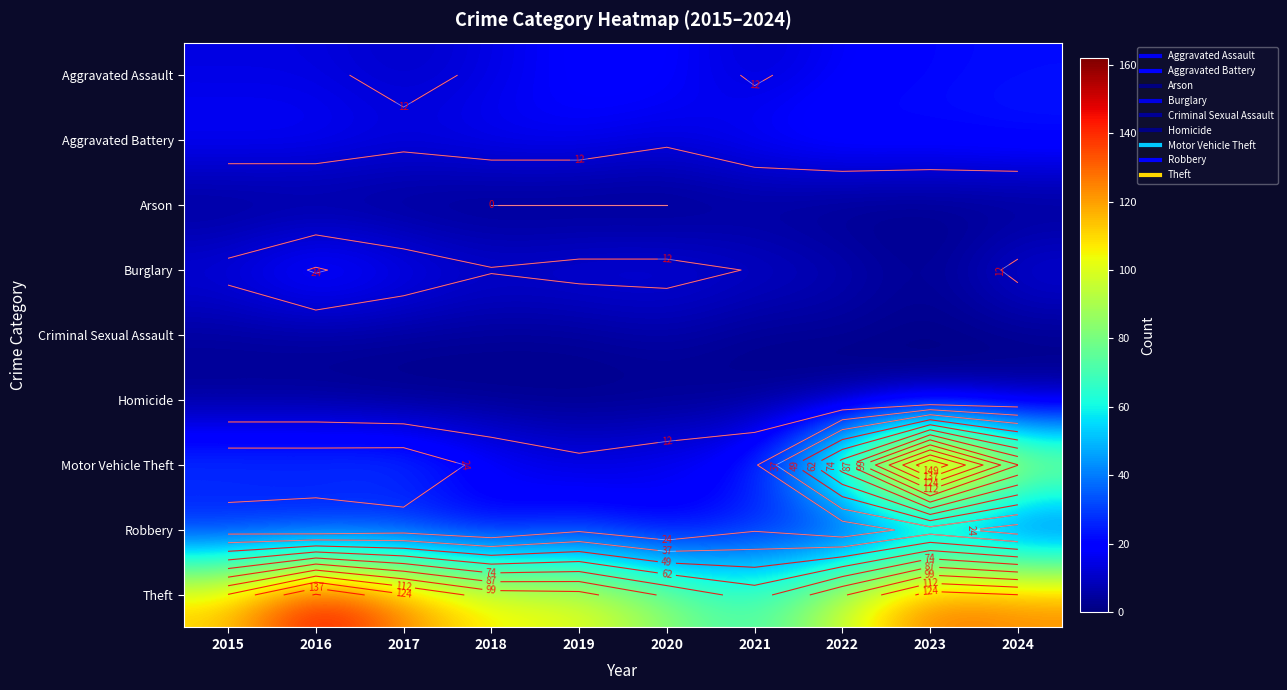

At which label does Arson reach its peak?

2021